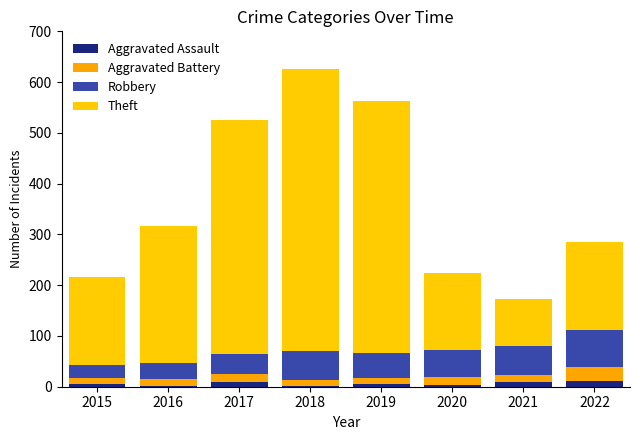

How many data points does each series have?

8